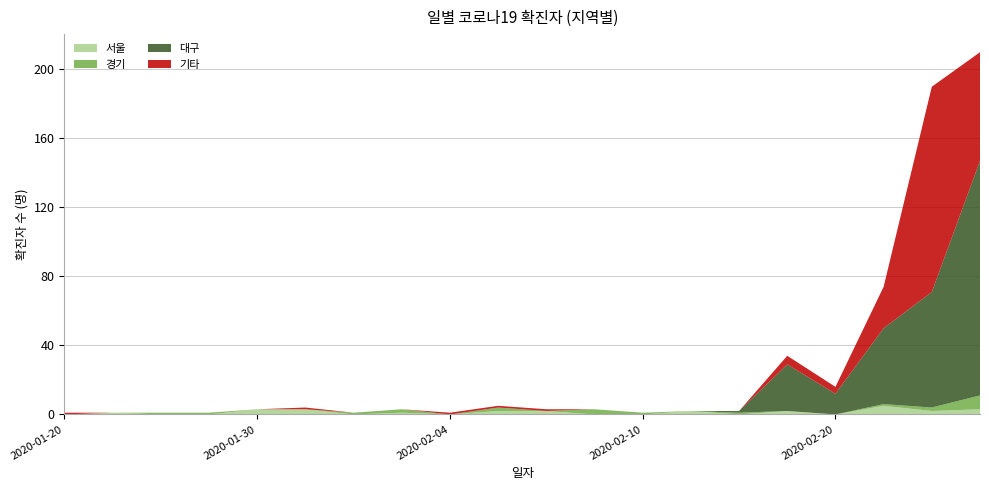

Reading right to left, list all the values displayed in this chart.

서울: 3	2	5	0	2	0	2	0	0	2	2	0	1	0	3	3	0	0	1	0
경기: 8	2	1	0	0	1	0	1	3	0	2	0	2	1	0	0	1	1	0	0
대구: 136	67	44	12	27	1	0	0	0	0	0	0	0	0	0	0	0	0	0	0
기타: 63	119	24	4	5	0	0	0	0	1	1	1	0	0	1	0	0	0	0	1